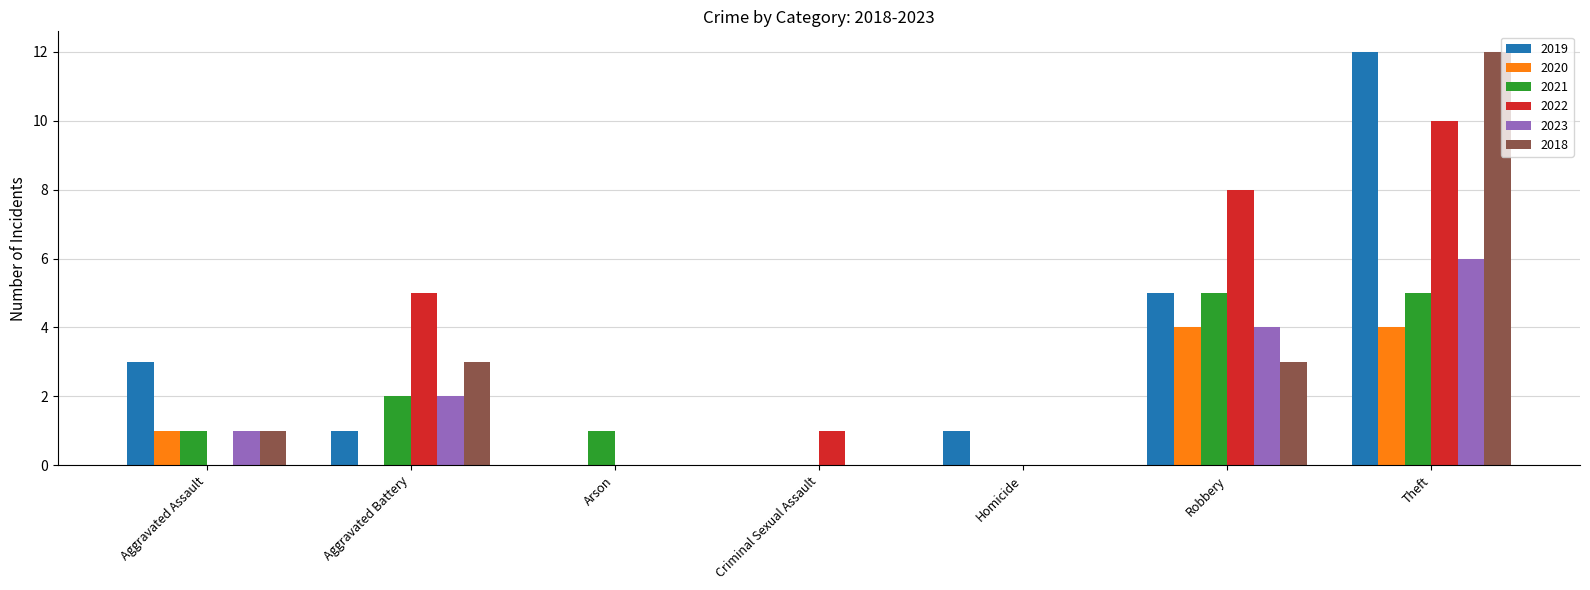

At which label does 2022 first exceed 1?

Aggravated Battery